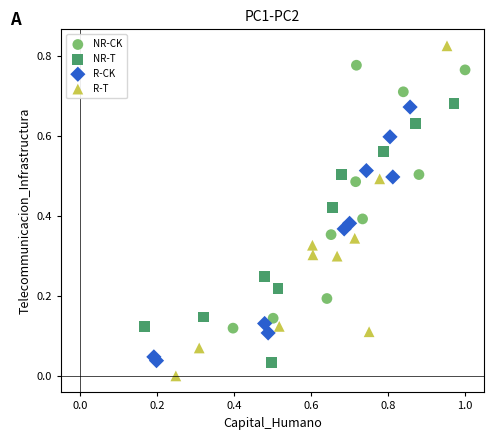

Which series has the widest spread of Y values?

R-T